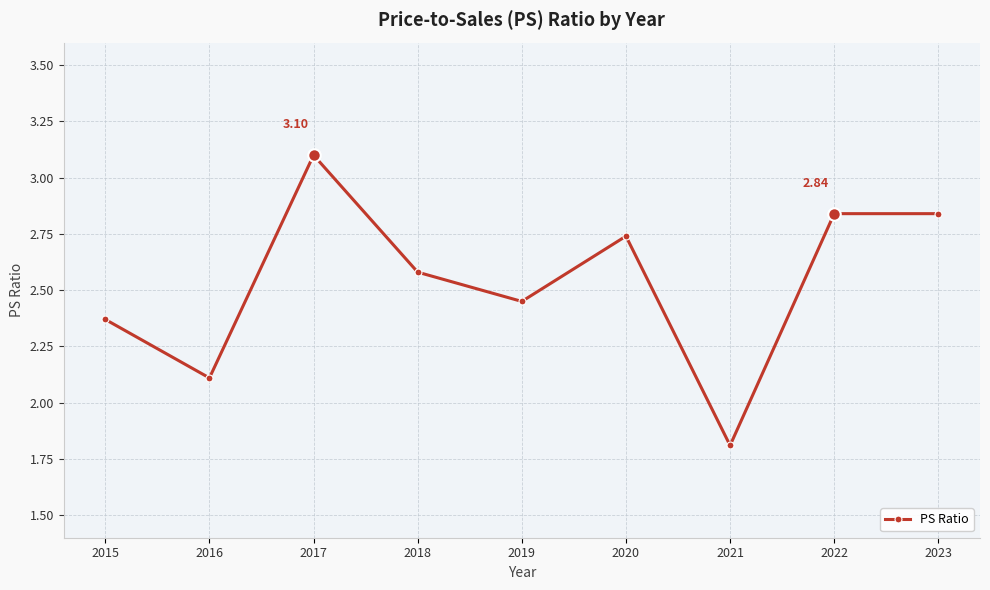

How many values exceed 2?

8